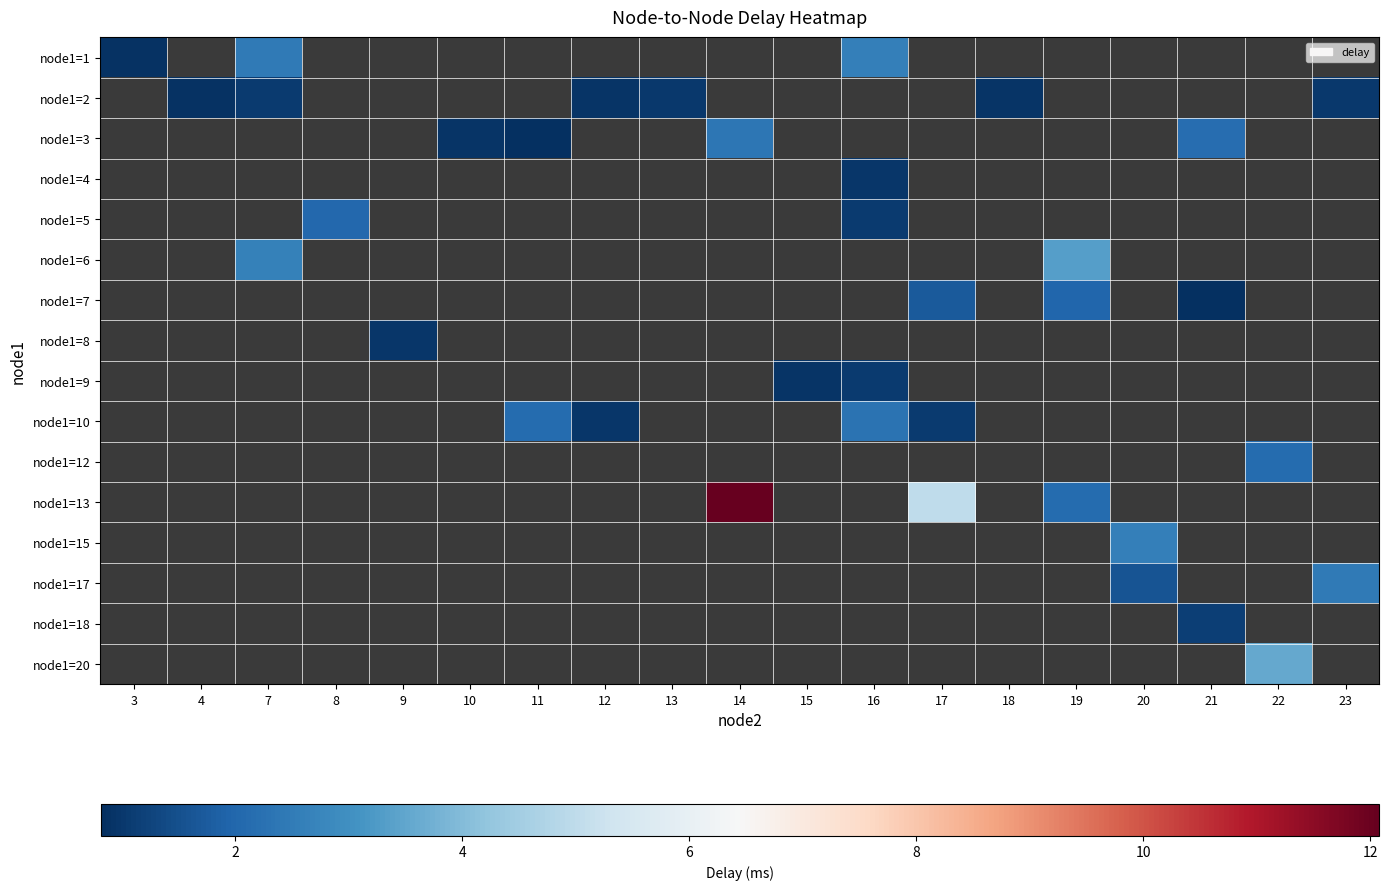

What is the minimum value shown in the chart?

0.8